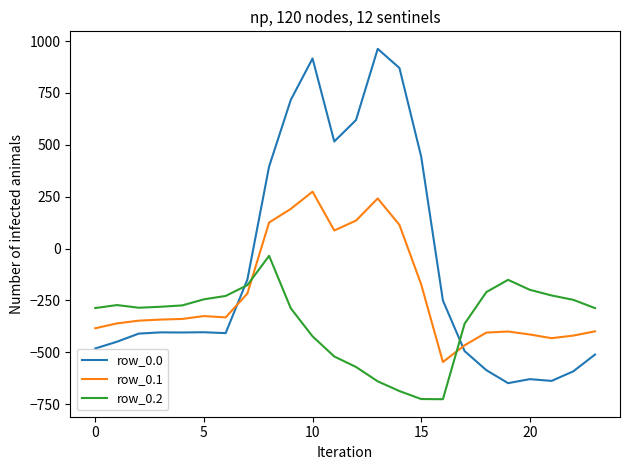

Rank the series by their average value, from highest to lowest.

row_0.0, row_0.1, row_0.2